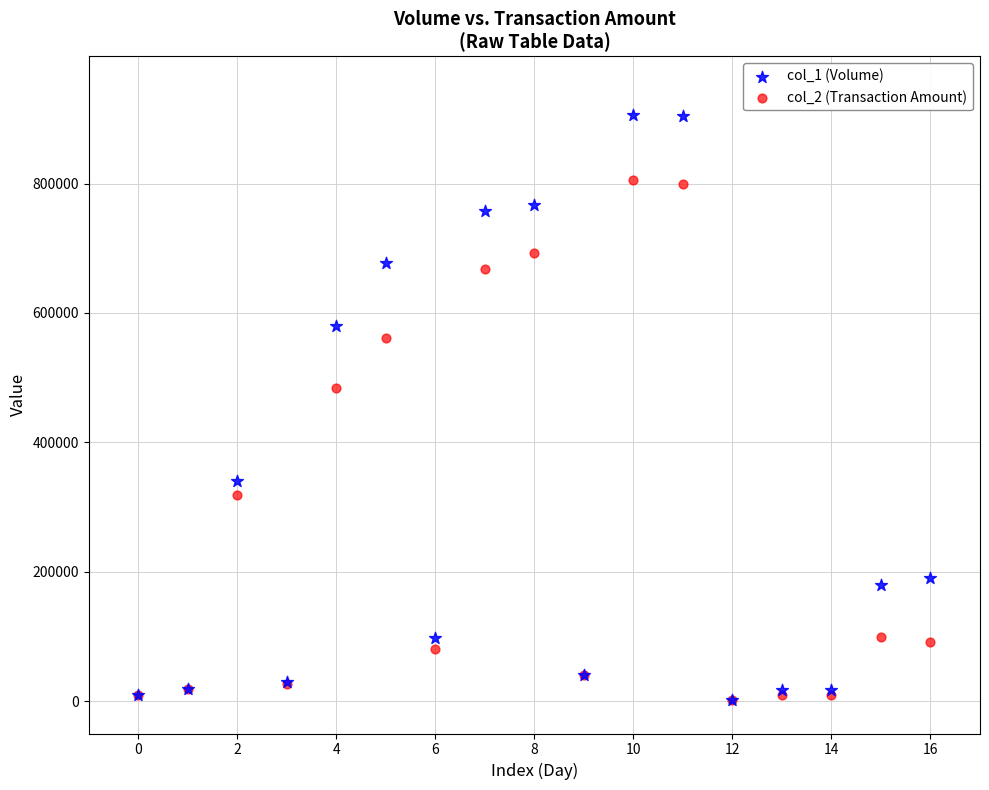

Across all series, what Y value is closest to 453840?

484100